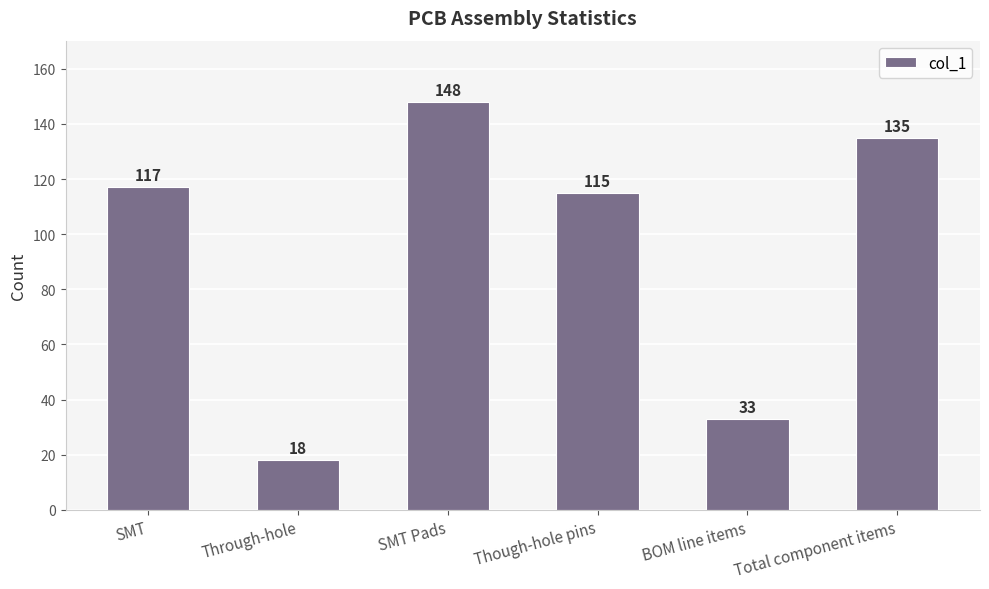

How many values are between 33 and 135?

4